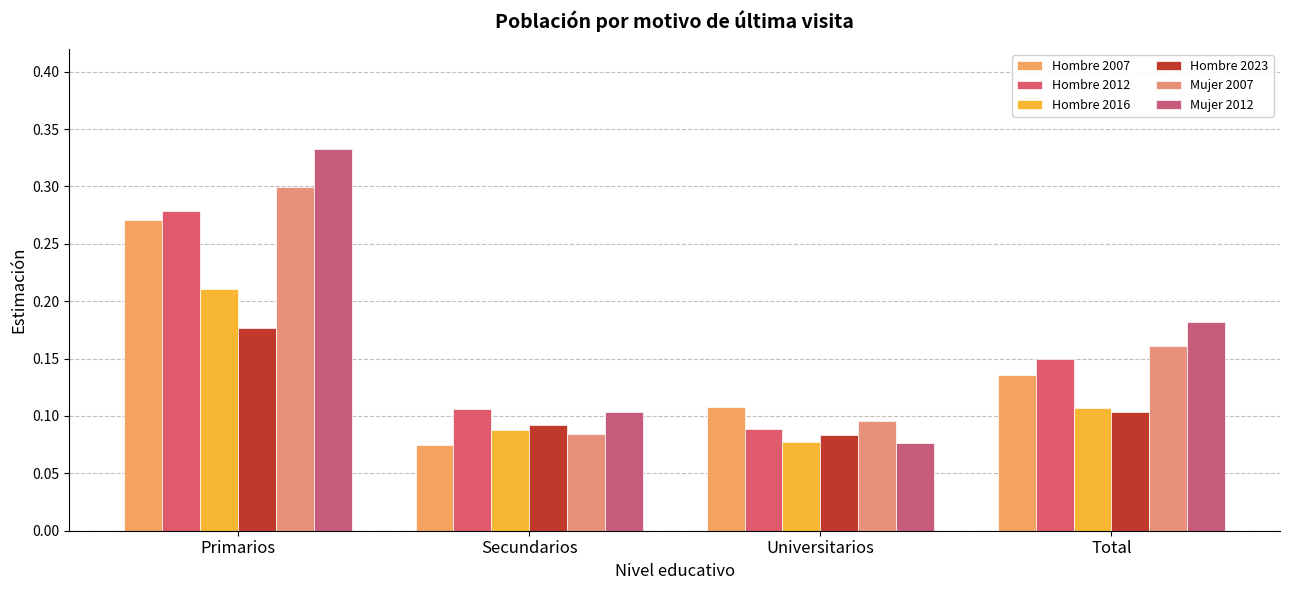

How many categories are shown in the chart?

4